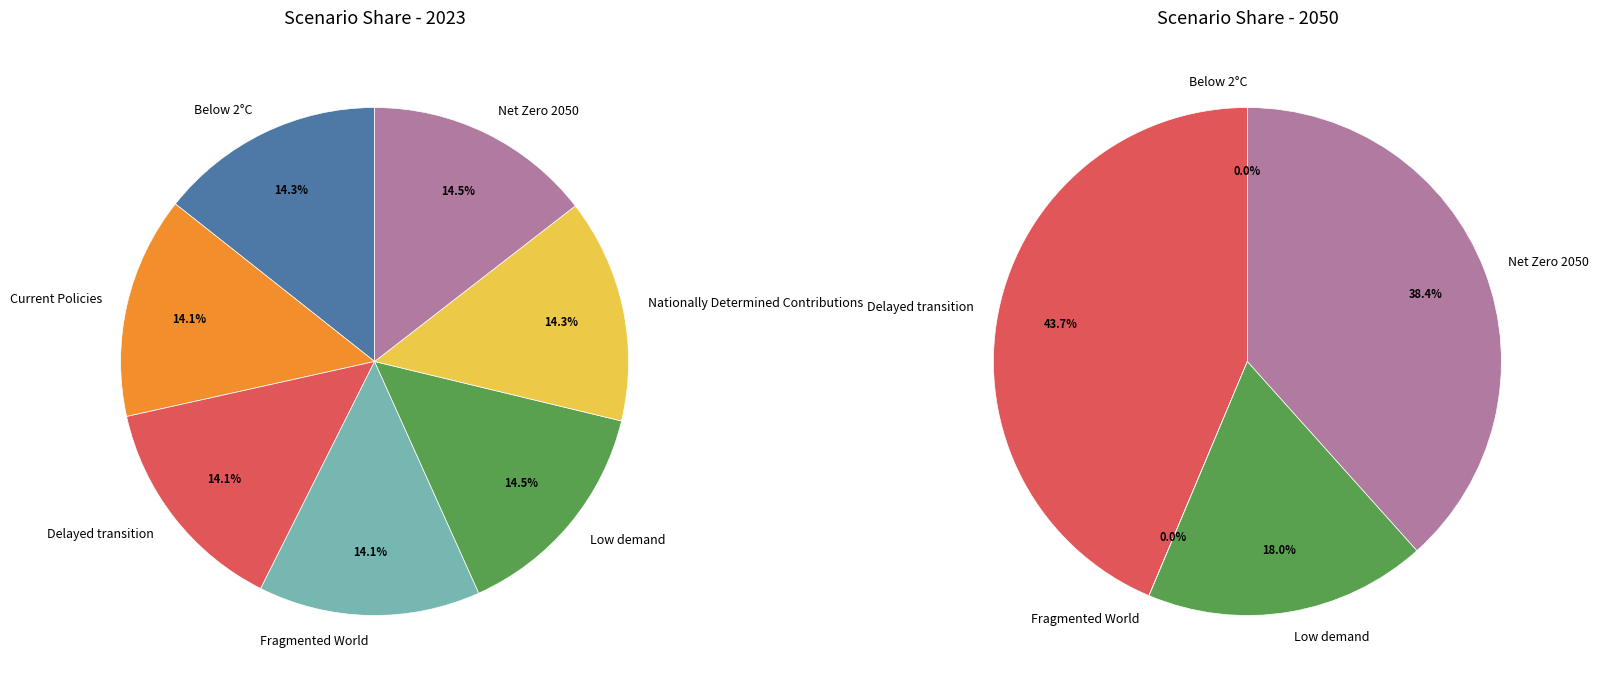

What percentage is NOT represented by 5?

85.7%